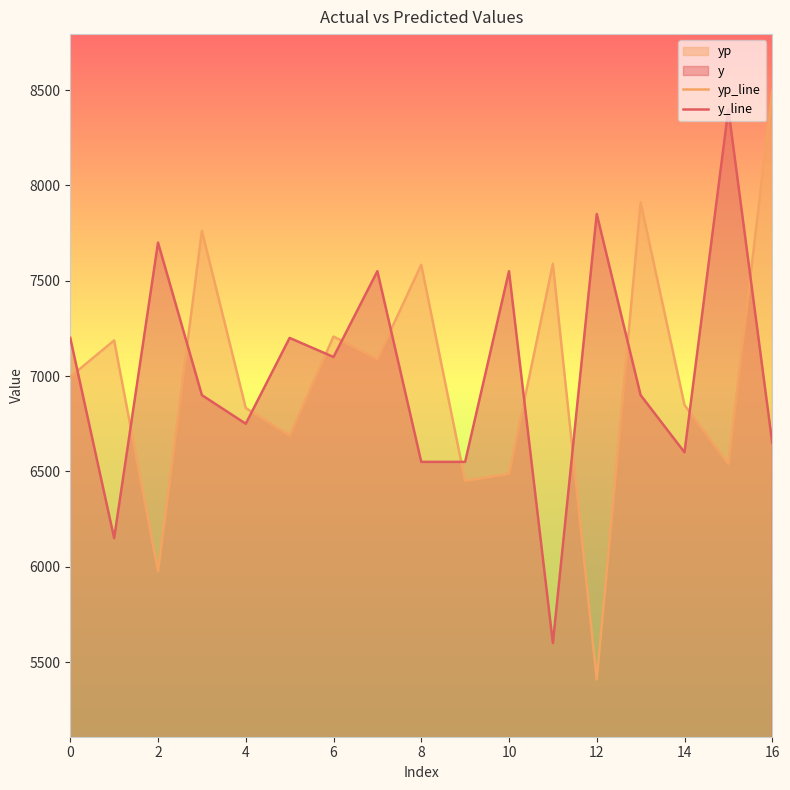

What is the smallest value displayed?

5408.5